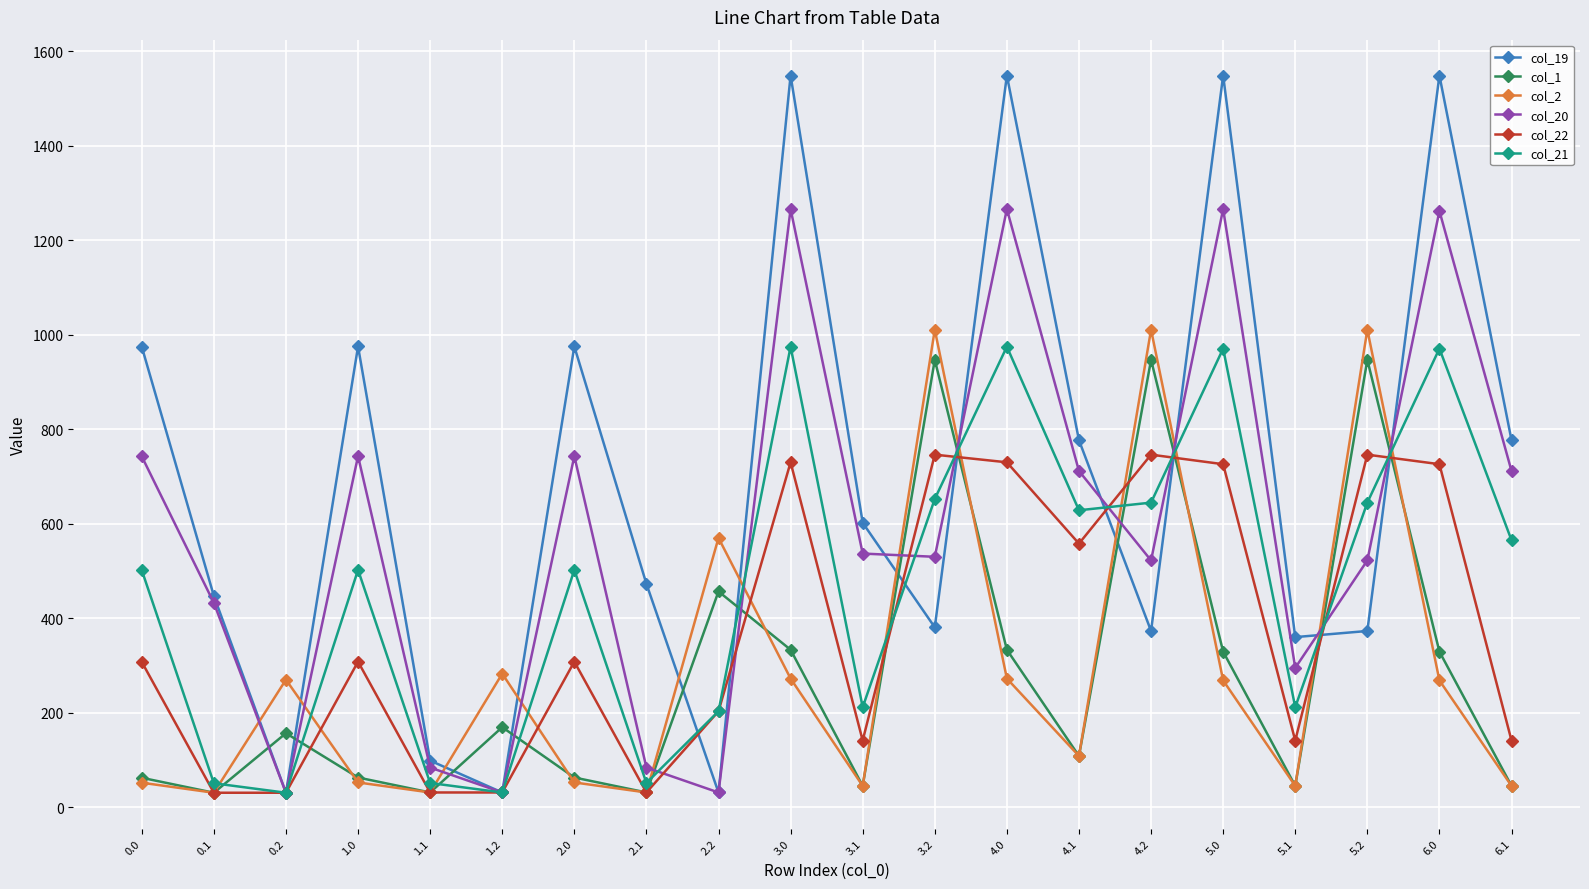

The col_20 series shows 30.8 at 2.2. True or false?

True